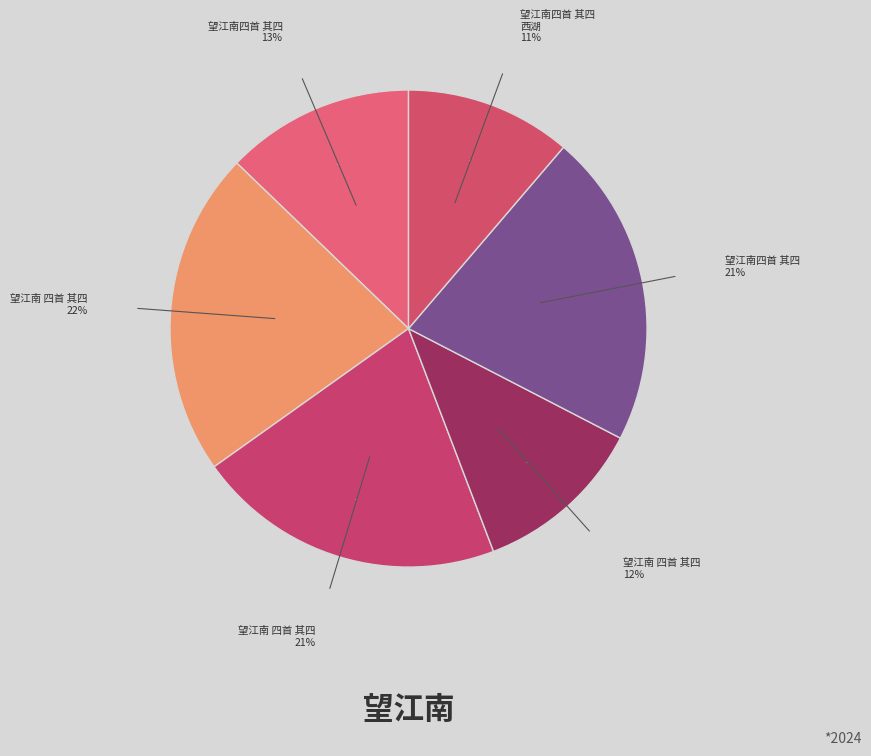

Rank the categories by value from highest to lowest.

望江南 四首 其四 (796550), 望江南四首 其四 (771005), 望江南 四首 其四 (757454), 望江南四首 其四, 望江南 四首 其四 (419332), 望江南四首 其四 西湖